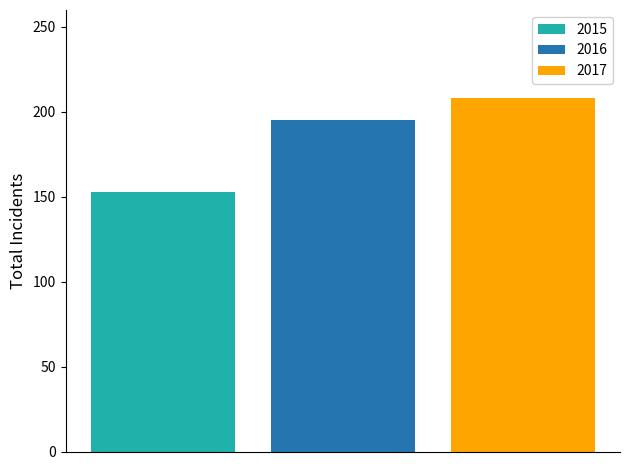

What is the maximum value shown in the chart?

208